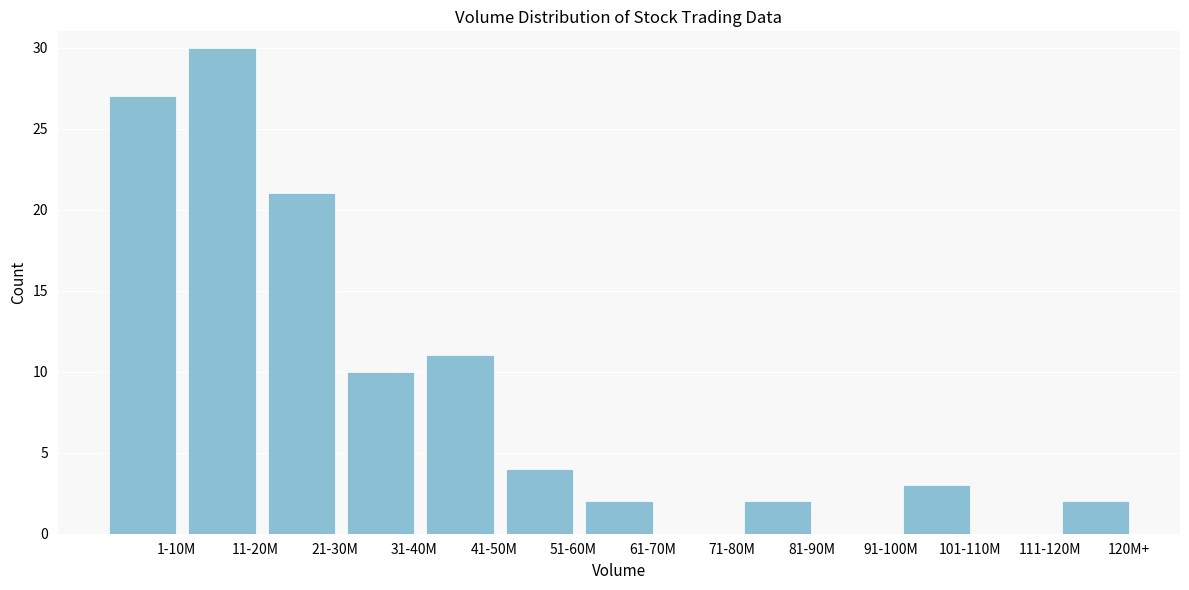

Reading left to right, extract all data points from this chart.

1-10M=27	11-20M=30	21-30M=21	31-40M=10	41-50M=11	51-60M=4	61-70M=2	71-80M=0	81-90M=2	91-100M=0	101-110M=3	111-120M=0	120M+=2